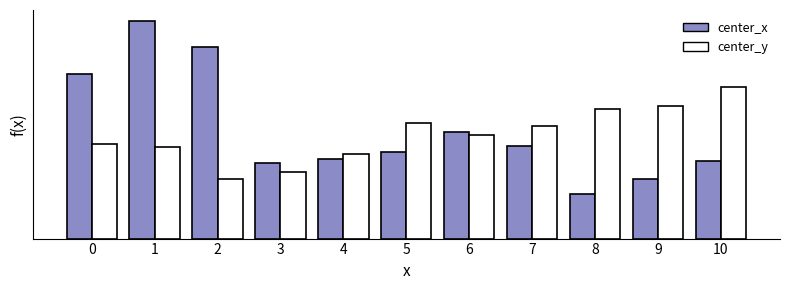

Where is center_y nearest to the value 759?

6